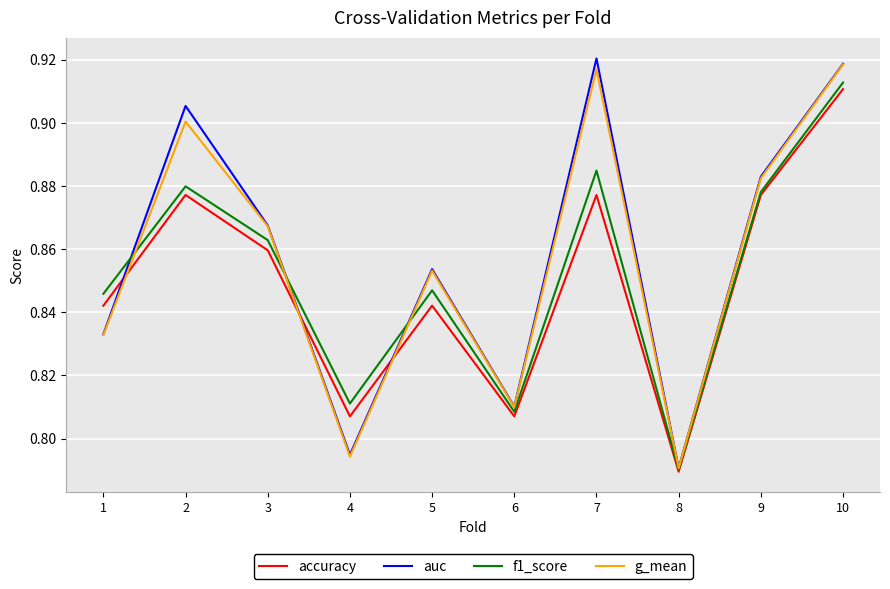

How many series are shown in this chart?

4